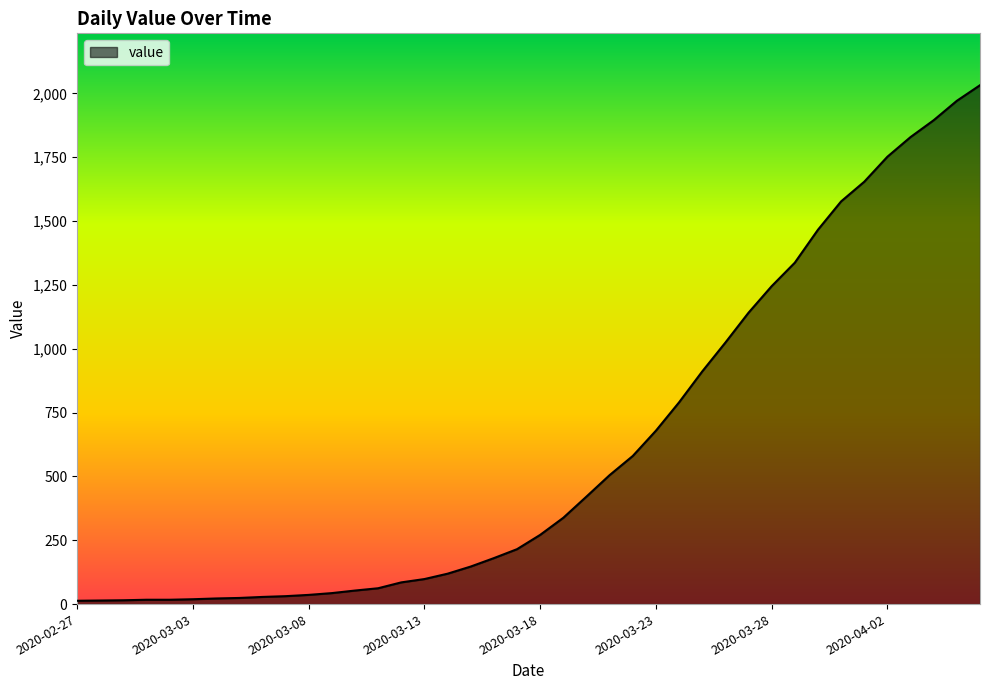

What is the difference between the maximum and minimum values?

2019